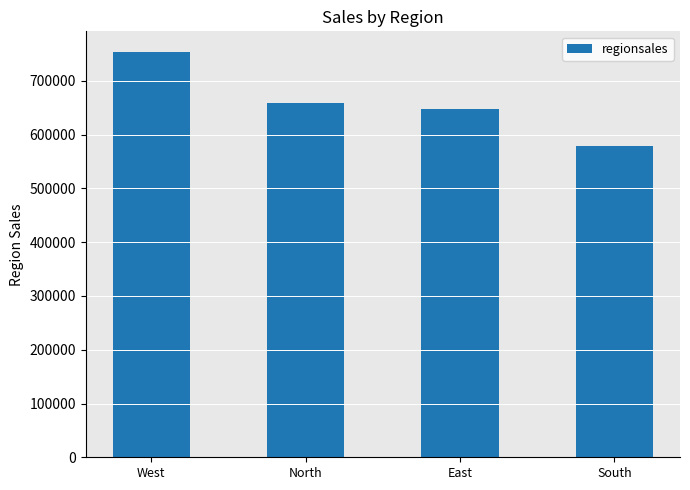

What position from the right is West?

4